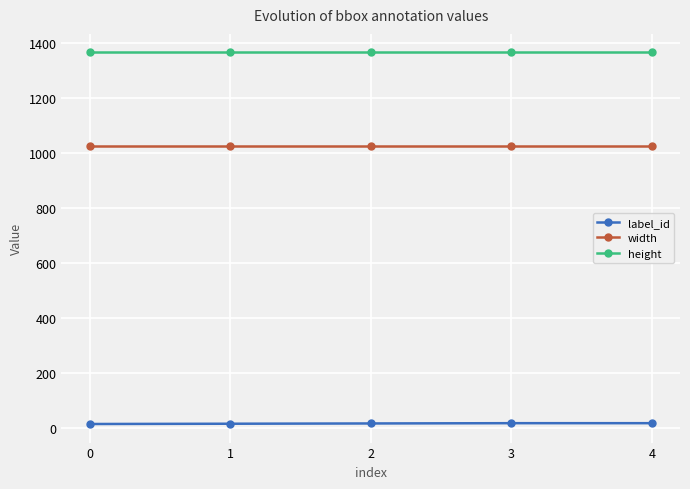

Which series has the largest total across all categories?

height